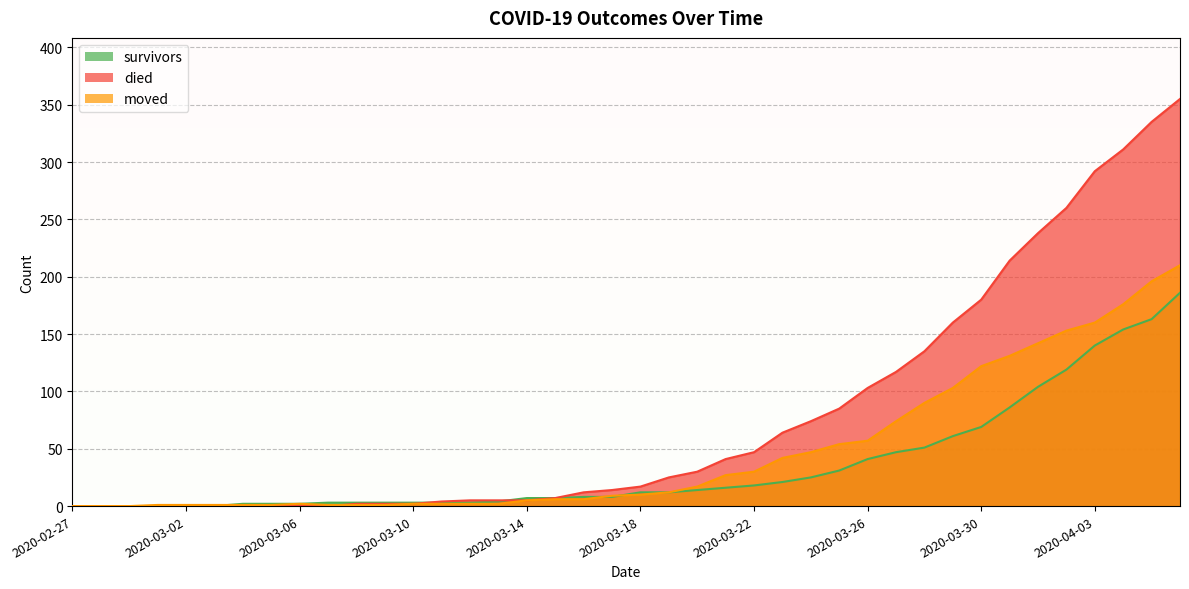

What is the total value across all series at 2020-03-03?

1